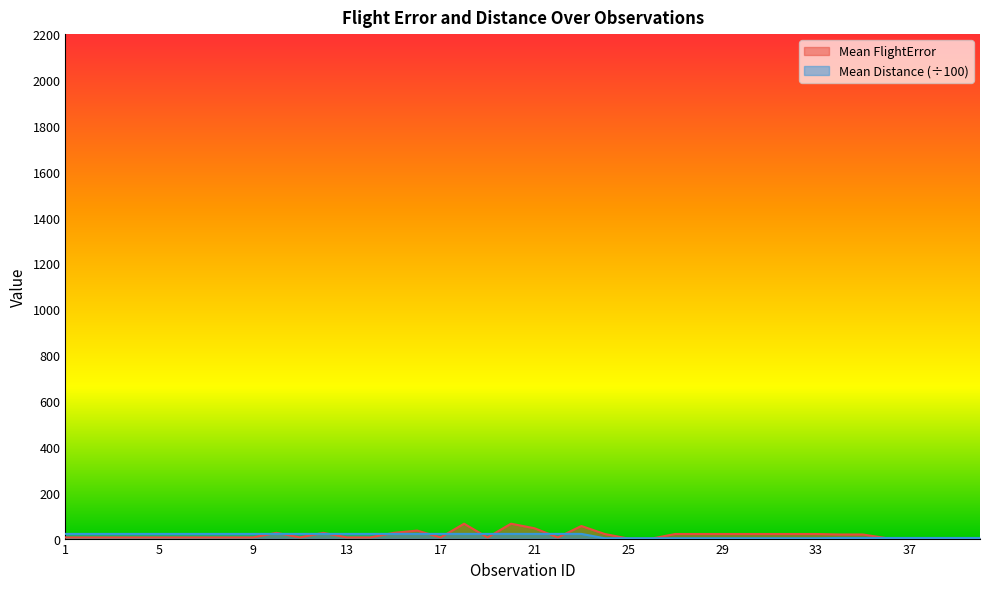

What is the sum of all Mean Distance values?

504.3